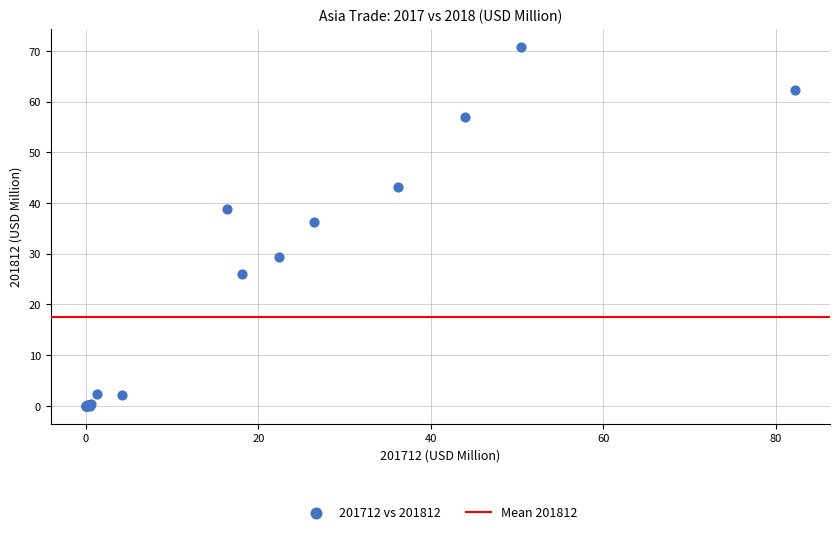

What Y value in the scatter plot is closest to 35?

36.2